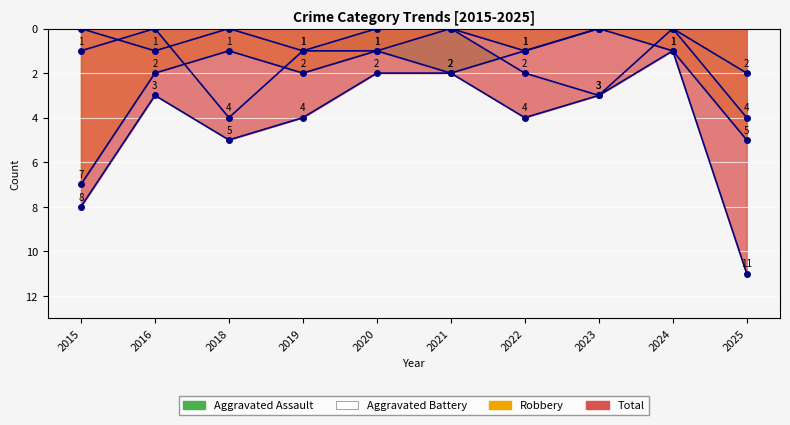

At which label is Robbery closest to 3?

2016